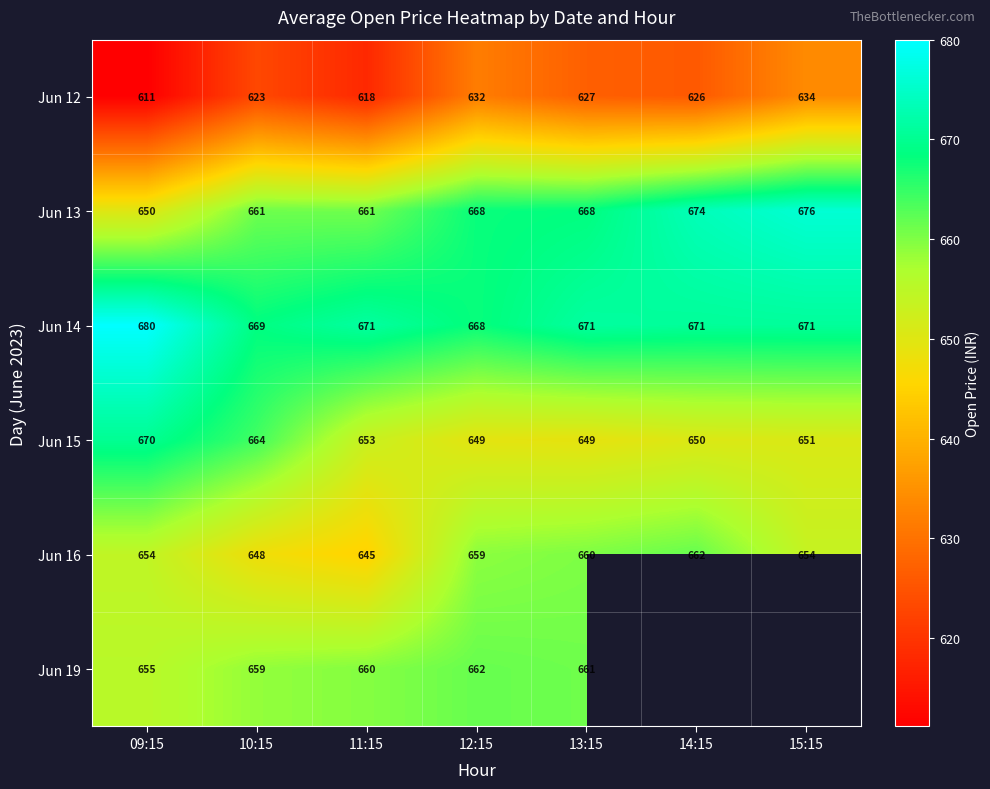

Which category has the highest value in the Jun 14 series?

09:15